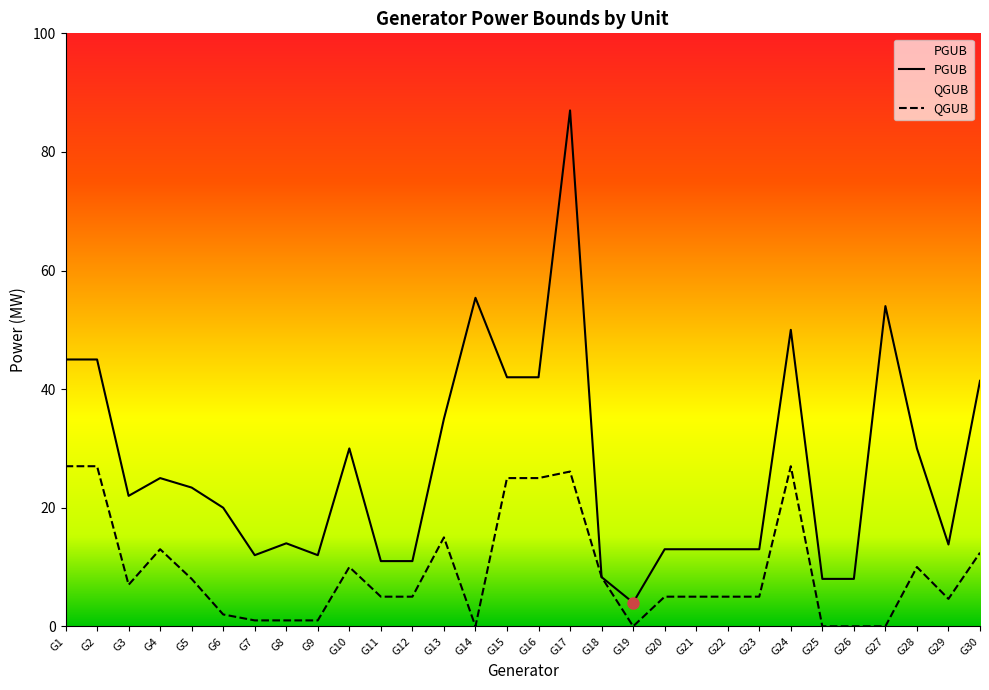

Reading left to right, what are all the values shown in this chart?

PGUB: G1=45.0	G2=45.0	G3=22.0	G4=25.0	G5=23.4	G6=20.0	G7=12.0	G8=14.0	G9=12.0	G10=30.0	G11=11.0	G12=11.0	G13=35.0	G14=55.4	G15=42.0	G16=42.0	G17=87.0	G18=8.3	G19=4.0	G20=13.0	G21=13.0	G22=13.0	G23=13.0	G24=50.0	G25=8.0	G26=8.0	G27=54.0	G28=30.0	G29=13.8	G30=41.4
QGUB: G1=27.0	G2=27.0	G3=7.0	G4=13.0	G5=8.0	G6=2.0	G7=1.0	G8=1.0	G9=1.0	G10=10.0	G11=5.0	G12=5.0	G13=15.0	G14=0.0	G15=25.0	G16=25.0	G17=26.1	G18=8.3	G19=0.0	G20=5.0	G21=5.0	G22=5.0	G23=5.0	G24=27.0	G25=0.0	G26=0.0	G27=0.0	G28=10.0	G29=4.6	G30=12.4